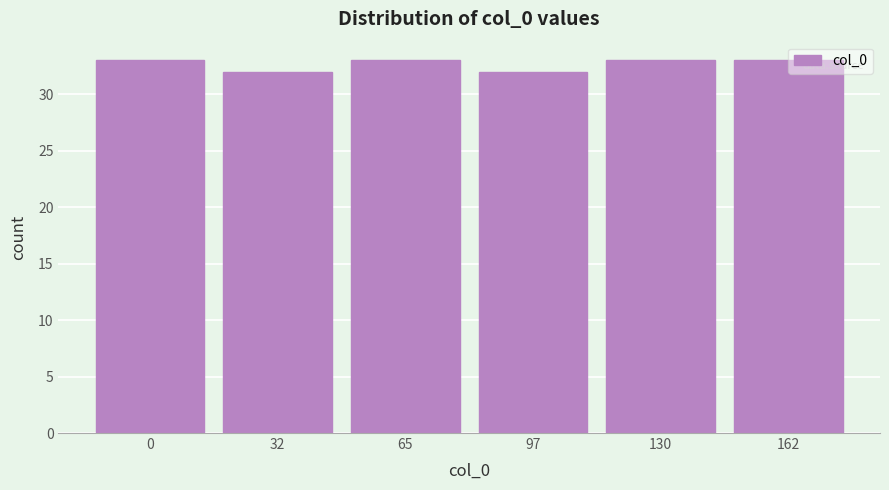

What is the minimum value shown in the chart?

32